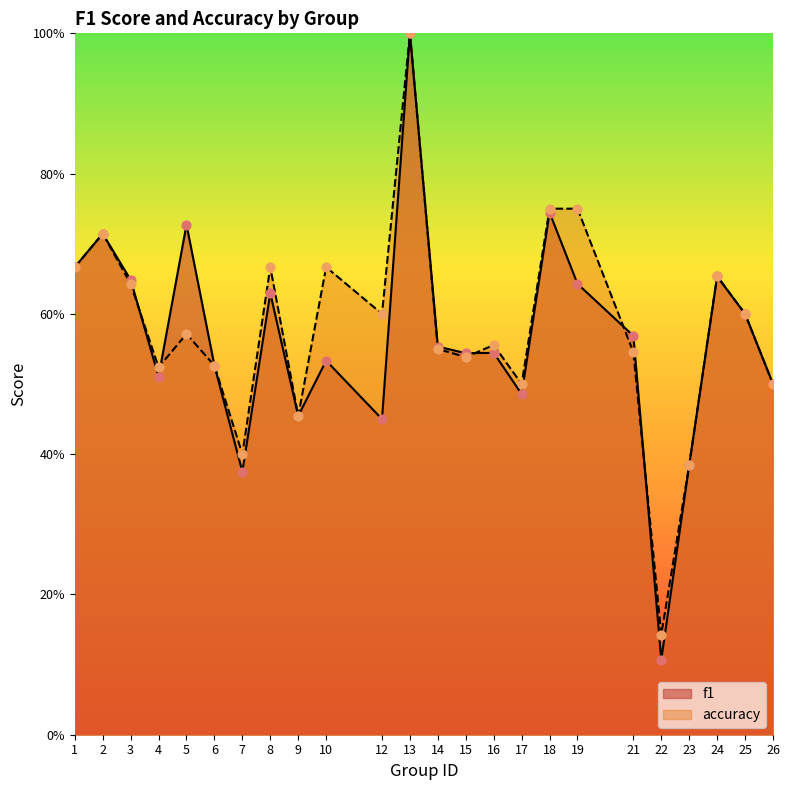

Which series reaches the maximum Y coordinate?

f1